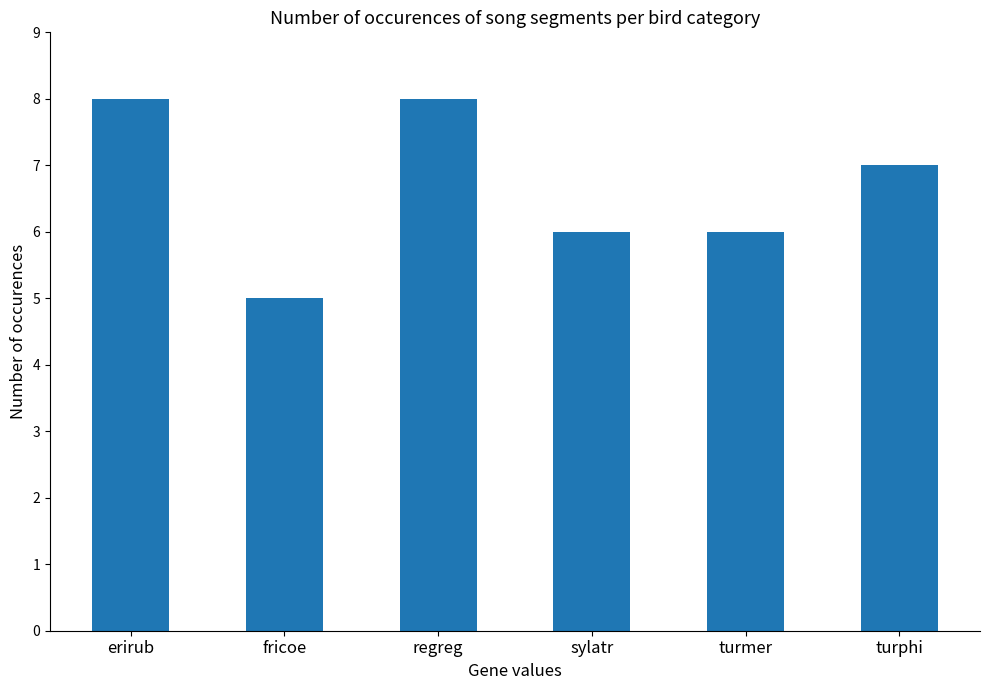

The chart shows a value of 5 at fricoe. True or false?

True